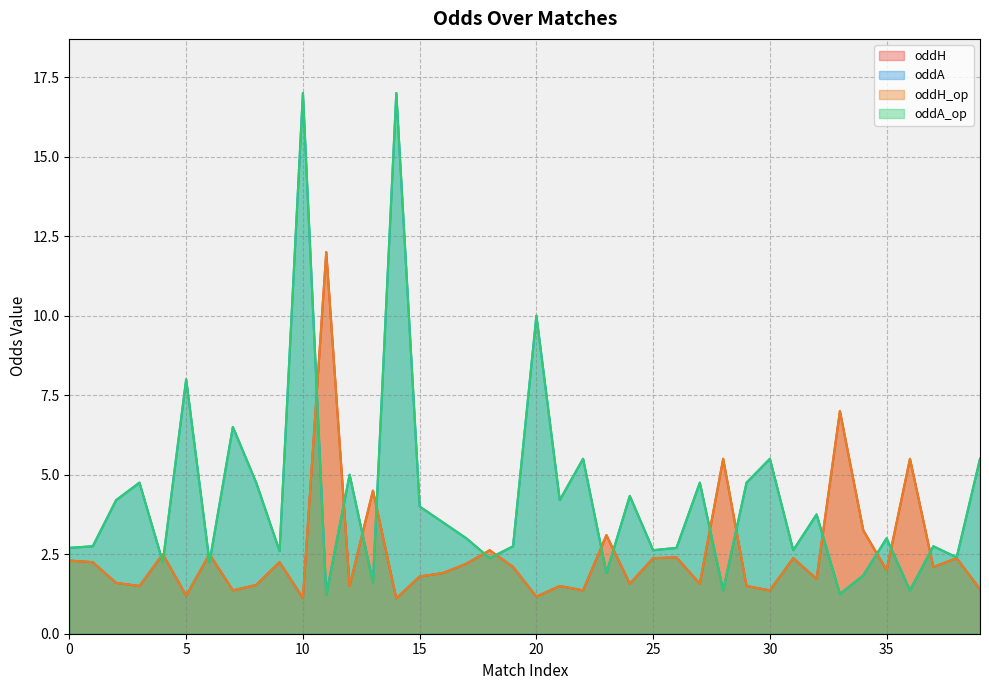

True or false: oddH_op and oddA cross at least once.

True